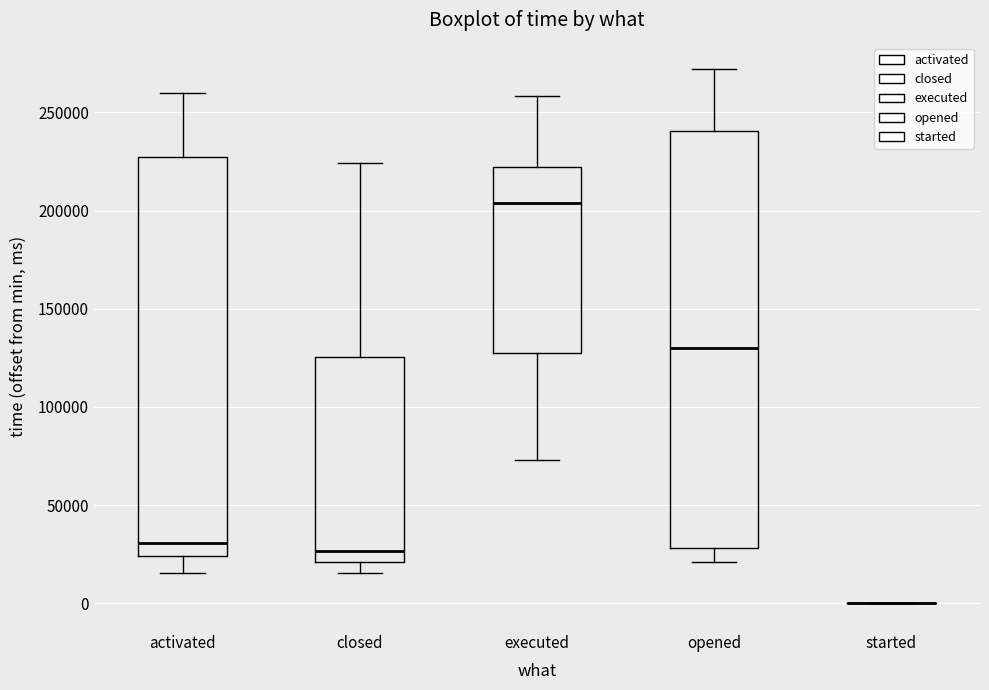

Where does the upper whisker of the box for opened end on the y-axis? The values are not printed on the chart, so give them approximately, as read against the axis.

270000